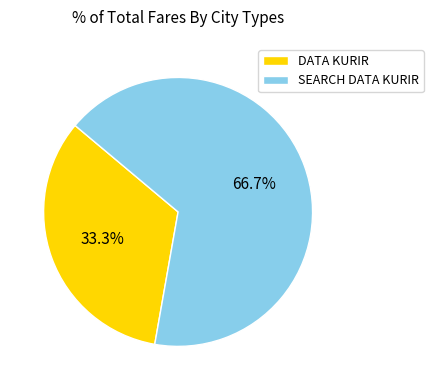

How many slices are in this pie chart?

2